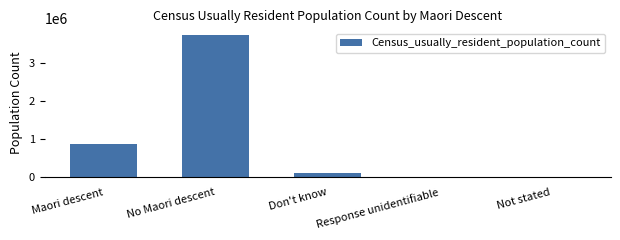

The value at Maori descent is 869850. True or false?

True